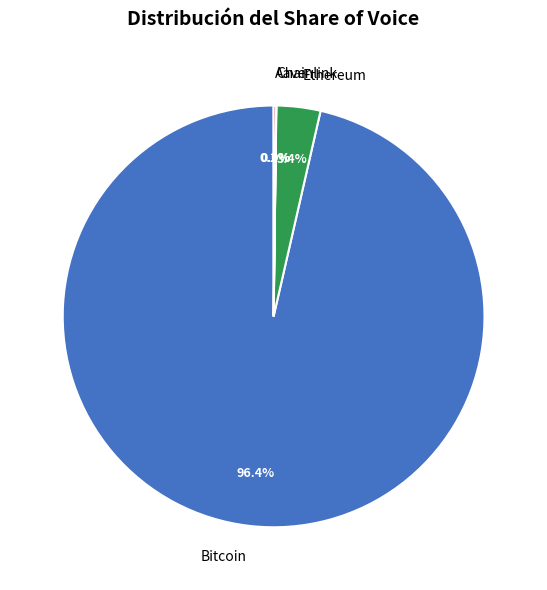

Which slice is the largest?

Bitcoin